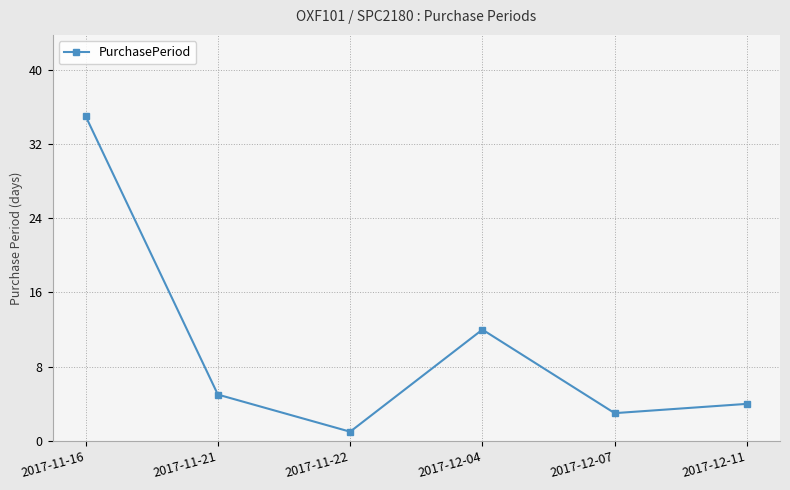

What is the maximum value shown in the chart?

35